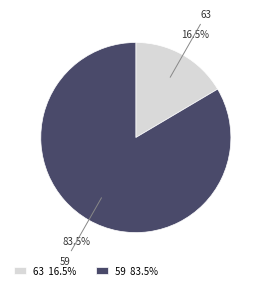

Does any single category account for the majority?

Yes